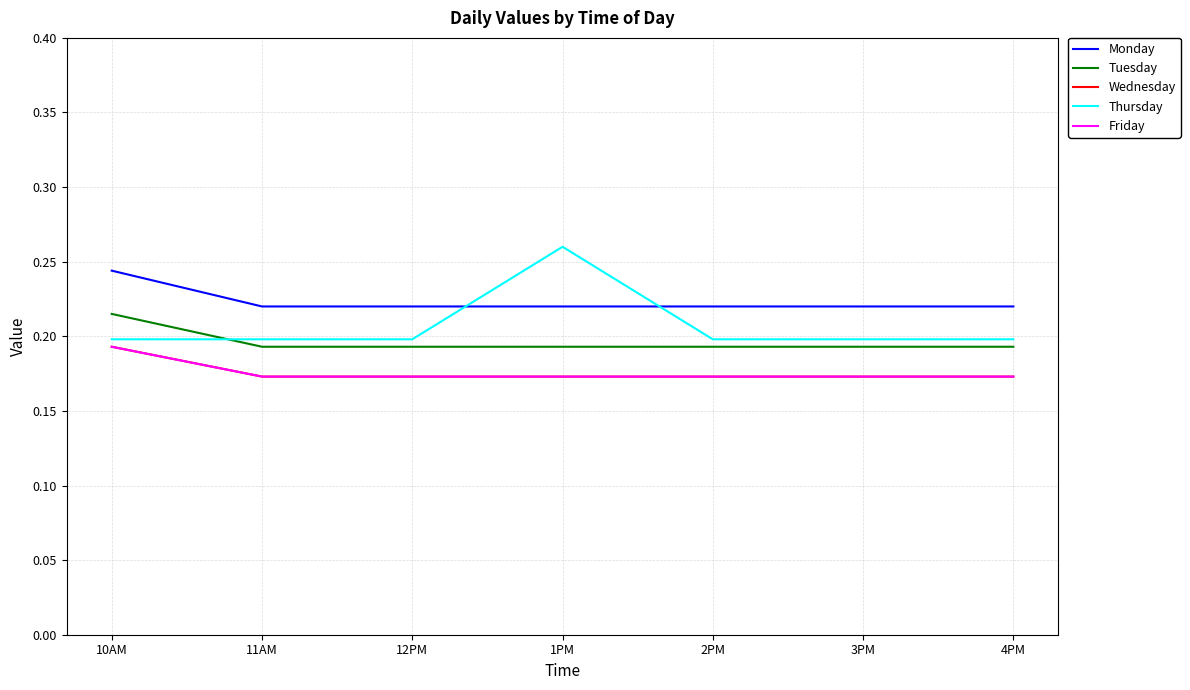

The value of Tuesday at 4PM is 0.2. True or false?

True